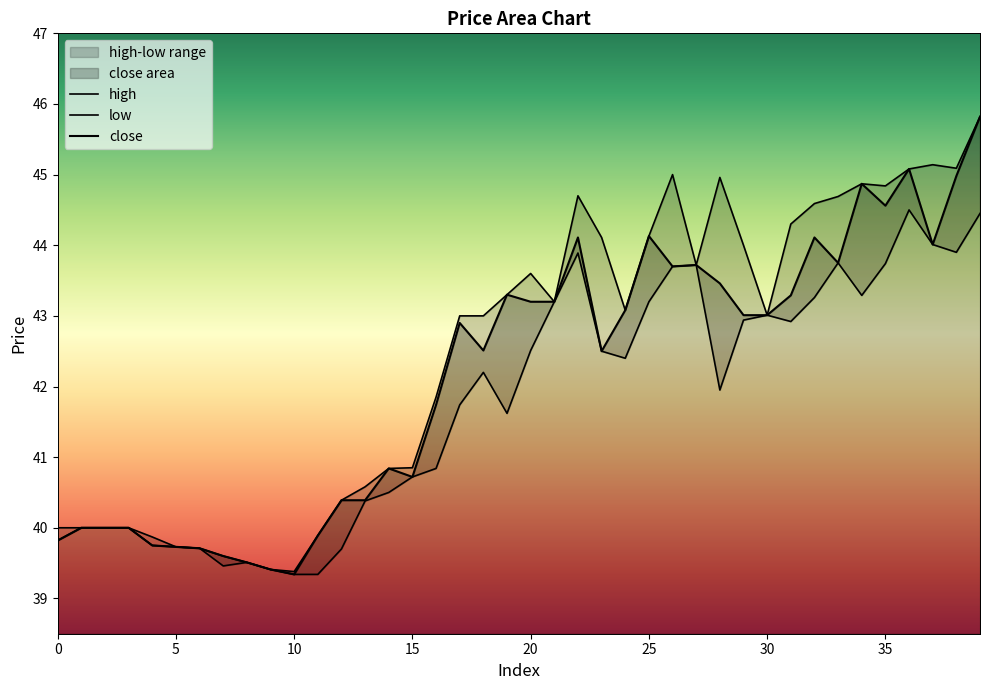

How many interior local valleys does the close series have?

8